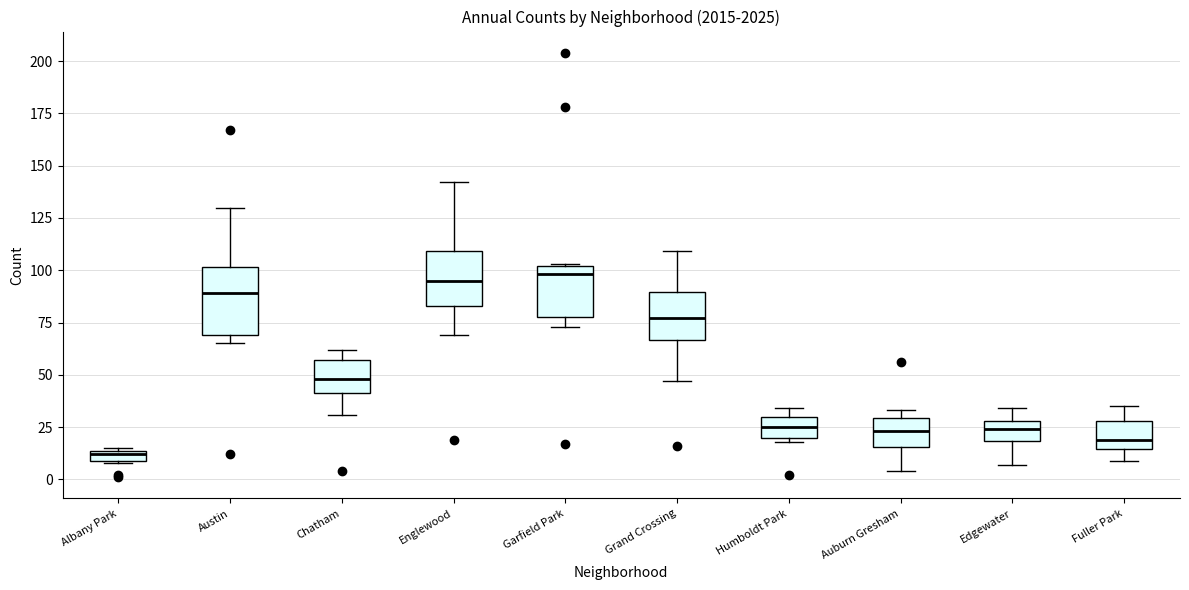

Where is the lower edge of the box for Englewood on the y-axis? The values are not printed on the chart, so give them approximately, as read against the axis.

85